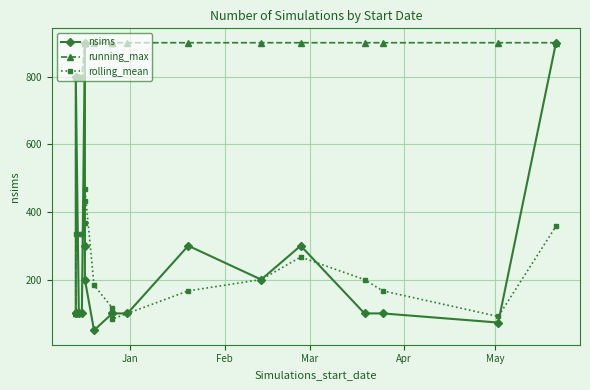

True or false: rolling_mean and running_max intersect in this chart.

False